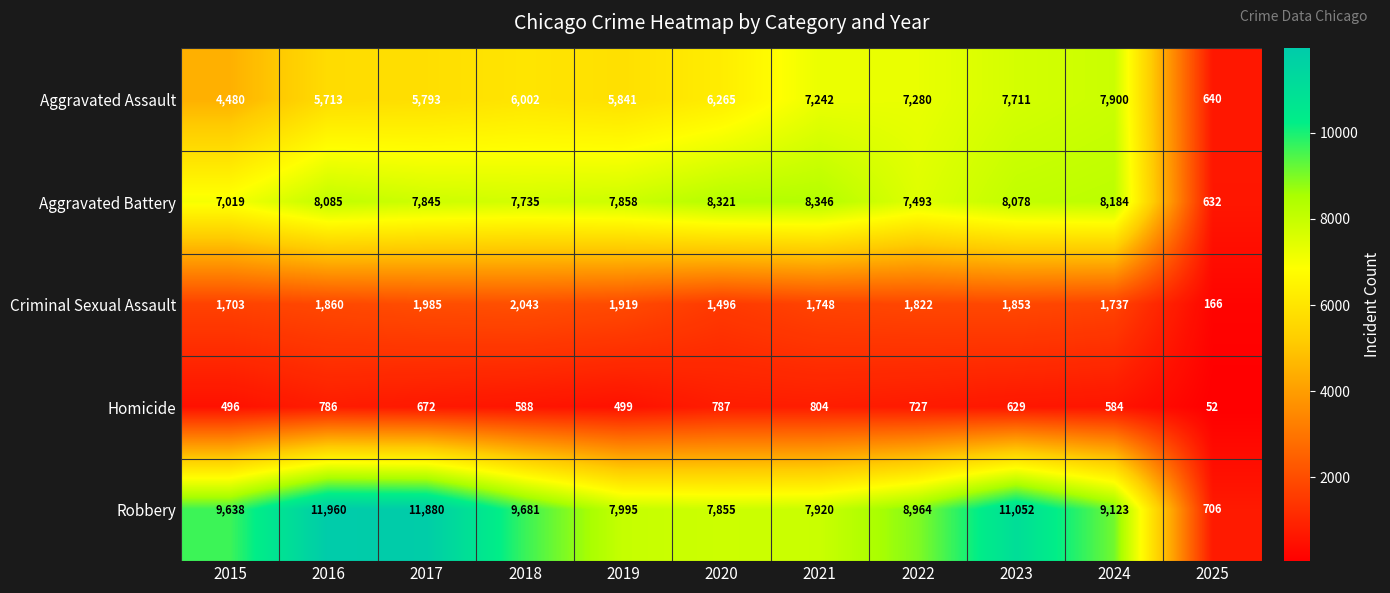

At which category is the sum across all series the highest?

2023